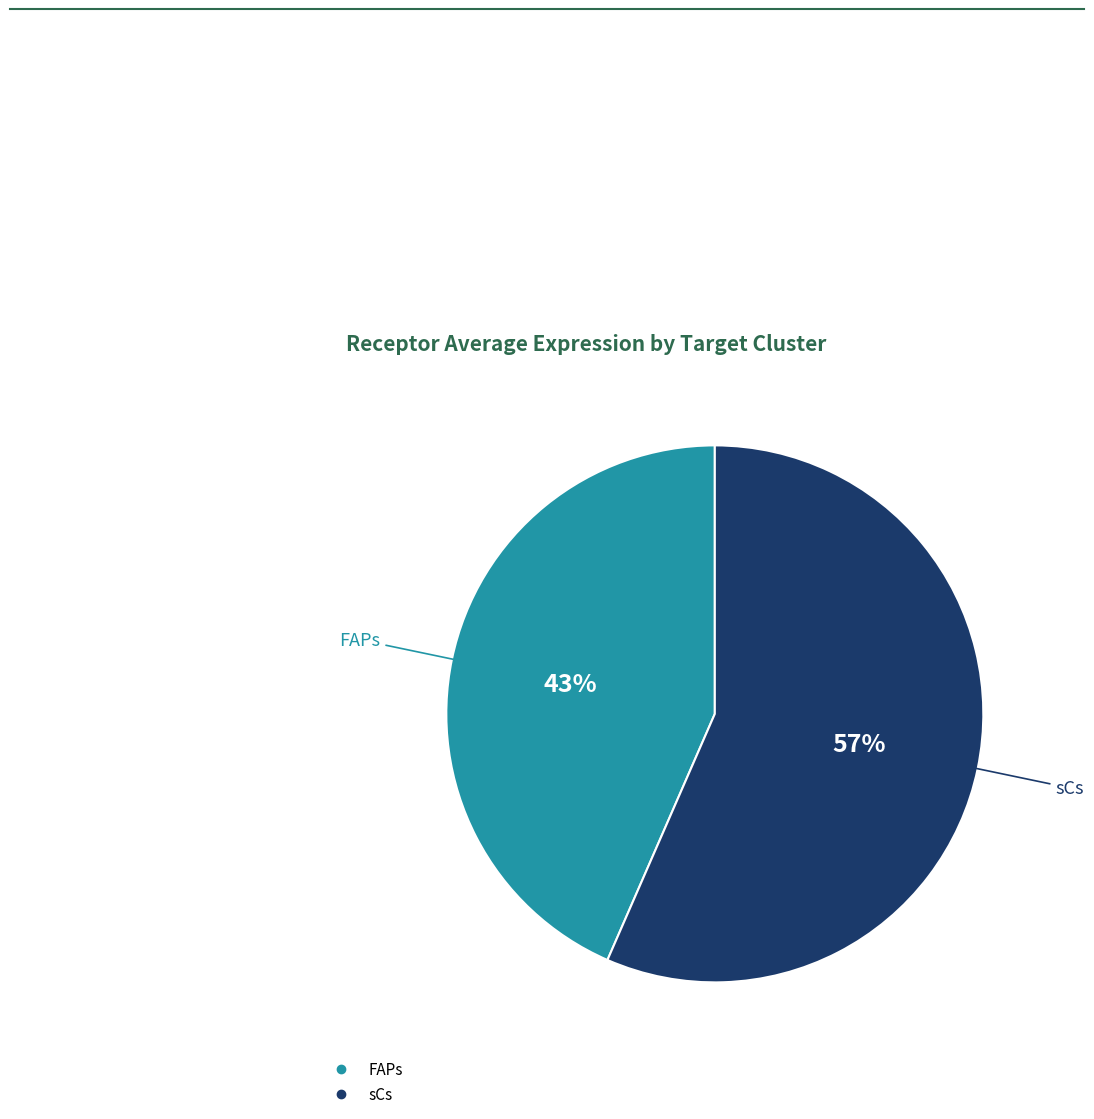

Is it true that FAPs is 55% of the pie?

False